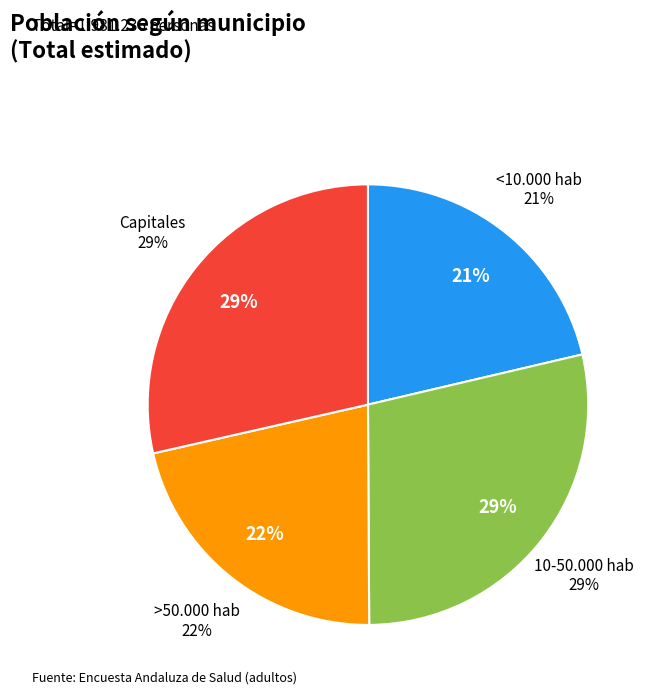

To the nearest percent, what portion does Capitales represent?

29%